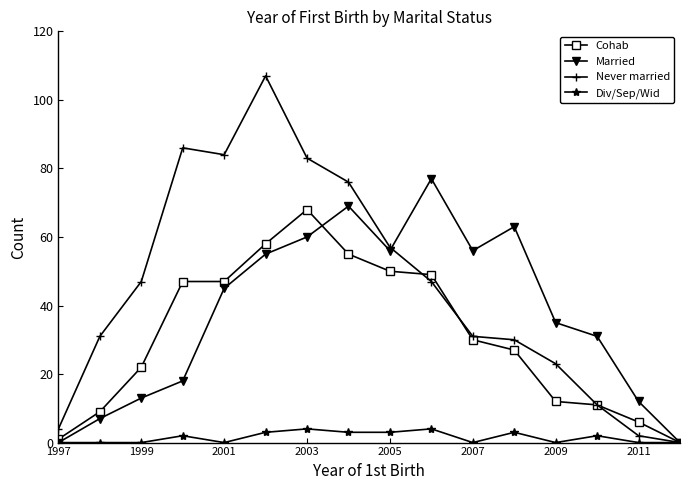

How many lines are shown in the chart?

4